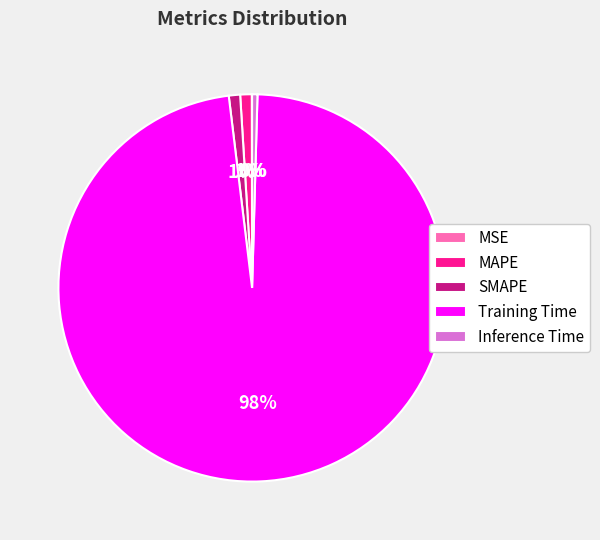

What is the majority slice?

Training Time